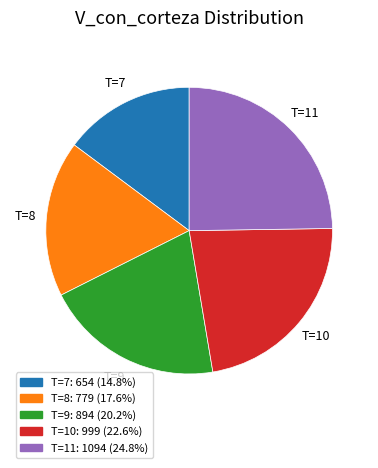

Approximately how many times larger is the value at T=7: 654 (14.8%) compared to T=8: 779 (17.6%)?

0.8